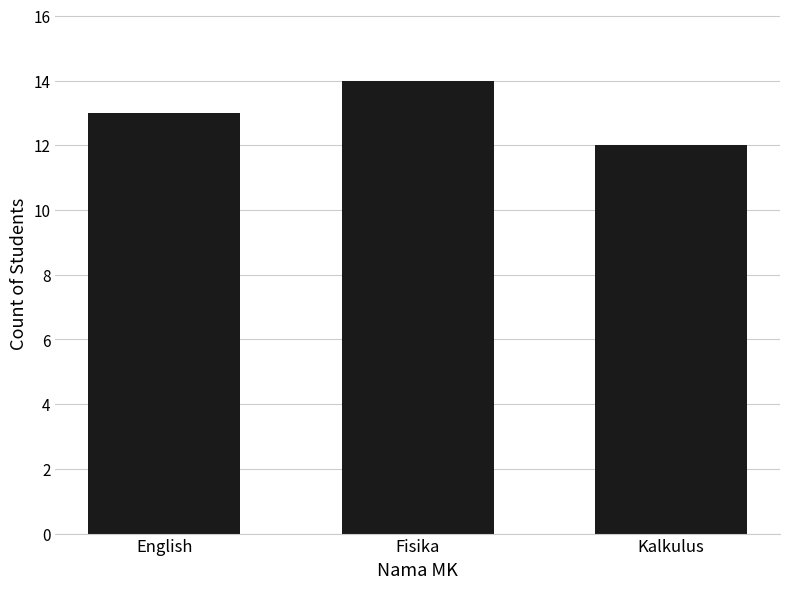

What is the difference between the values at Kalkulus and Fisika?

2